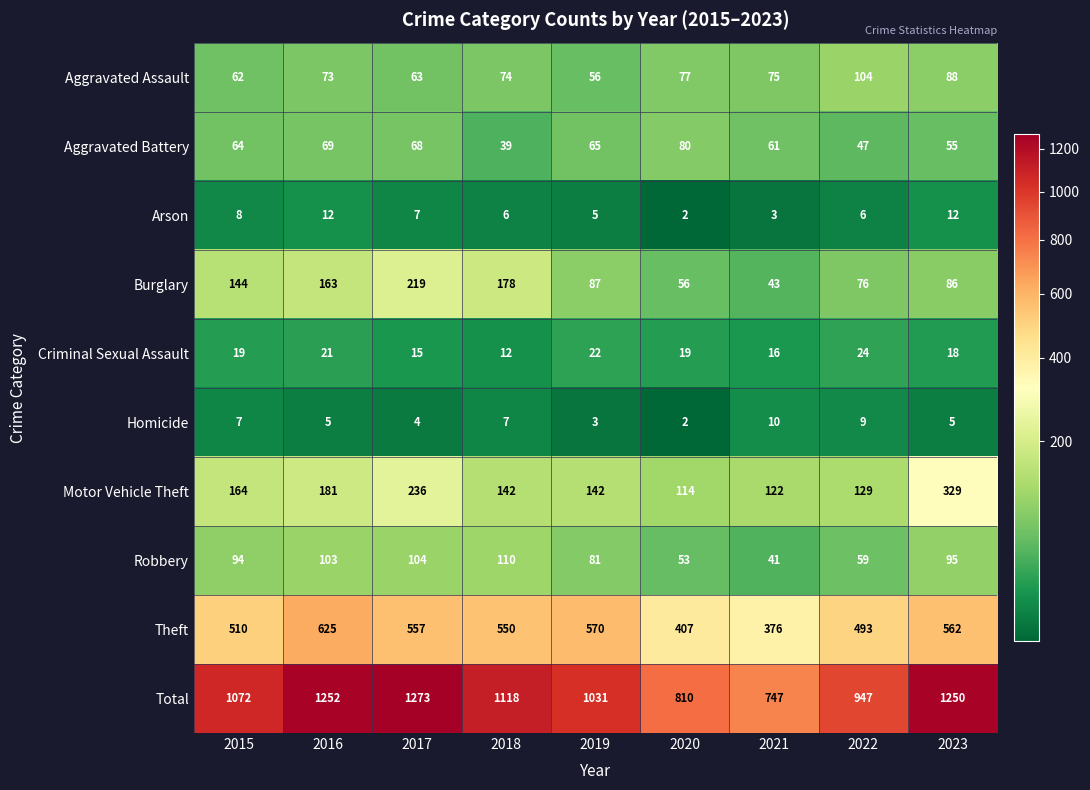

True or false: Motor Vehicle Theft has a value of 142 at 2018.

True